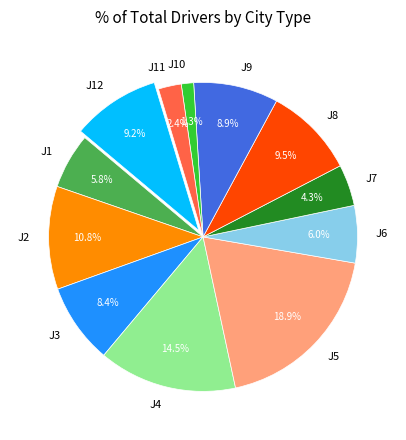

Does any single category account for the majority?

No